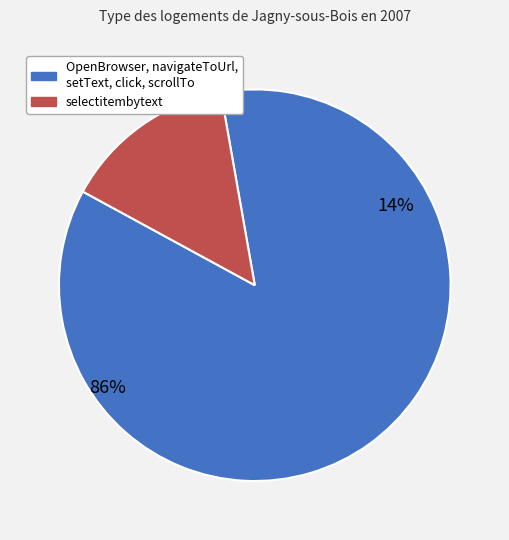

To the nearest percent, what portion does selectitembytext represent?

14%